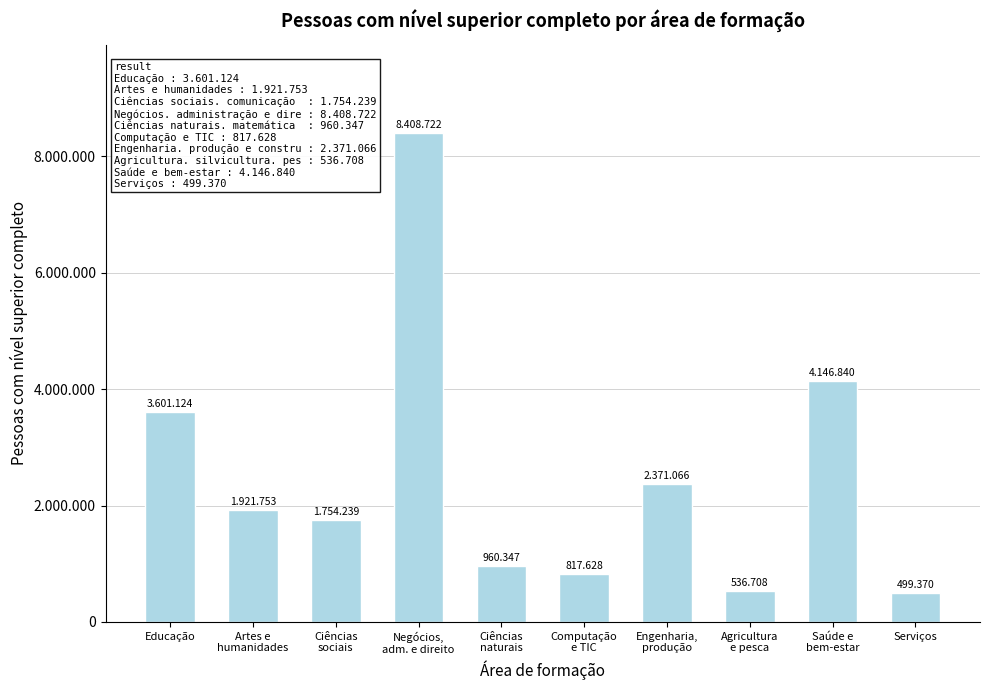

Reading left to right, extract all data points from this chart.

Educação=3601124	Artes e
humanidades=1921753	Ciências
sociais=1754239	Negócios,
adm. e direito=8408722	Ciências
naturais=960347	Computação
e TIC=817628	Engenharia,
produção=2371066	Agricultura
e pesca=536708	Saúde e
bem-estar=4146840	Serviços=499370